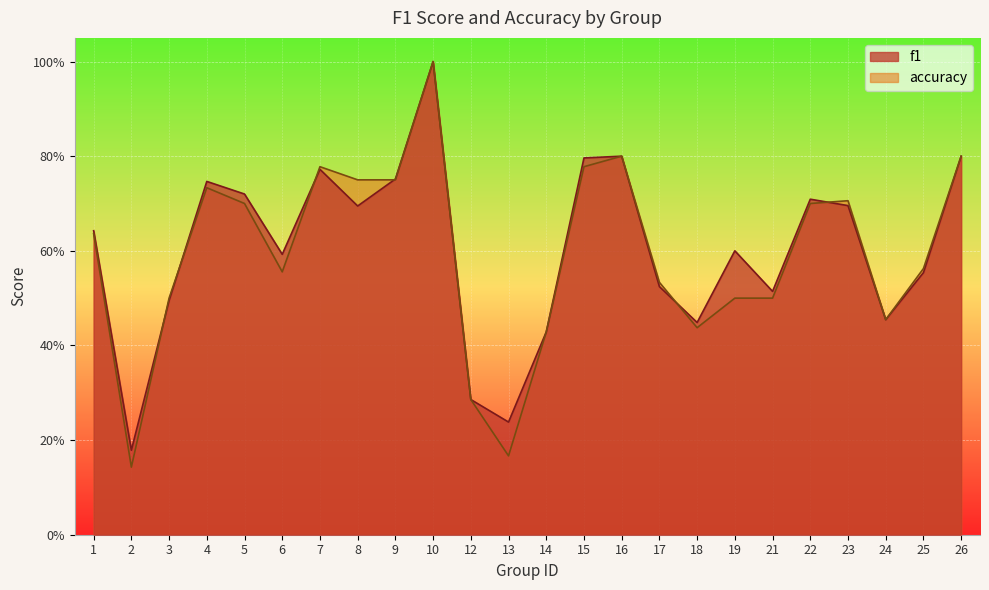

Is the value of f1 at 25 greater than the value of accuracy at 15?

No